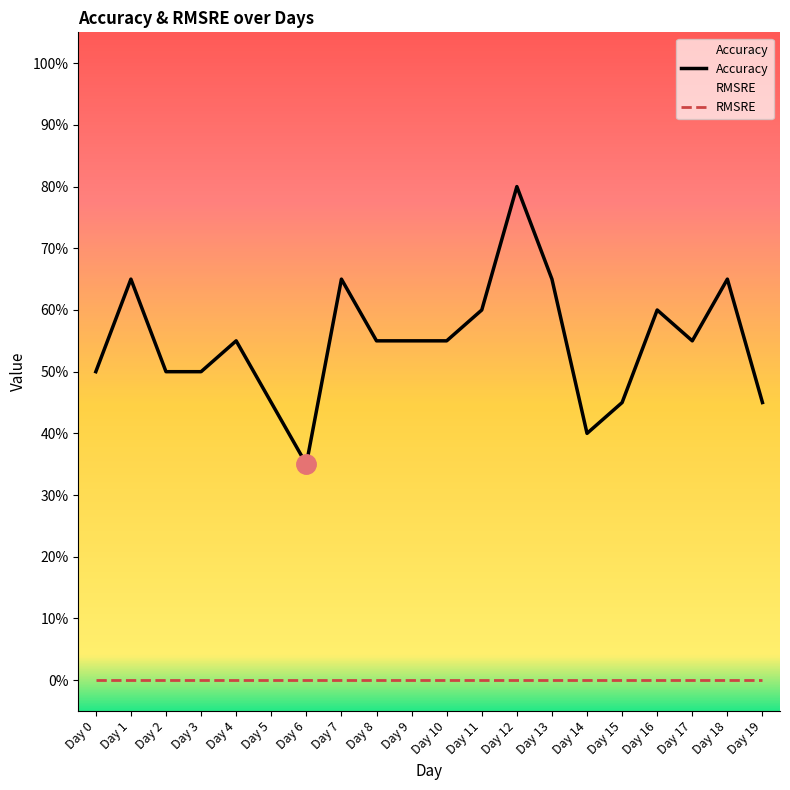

Reading left to right, transcribe all the data shown in this chart.

Day 0=0.5	Day 1=0.7	Day 2=0.5	Day 3=0.5	Day 4=0.6	Day 5=0.5	Day 6=0.3	Day 7=0.7	Day 8=0.6	Day 9=0.6	Day 10=0.6	Day 11=0.6	Day 12=0.8	Day 13=0.7	Day 14=0.4	Day 15=0.5	Day 16=0.6	Day 17=0.6	Day 18=0.7	Day 19=0.5